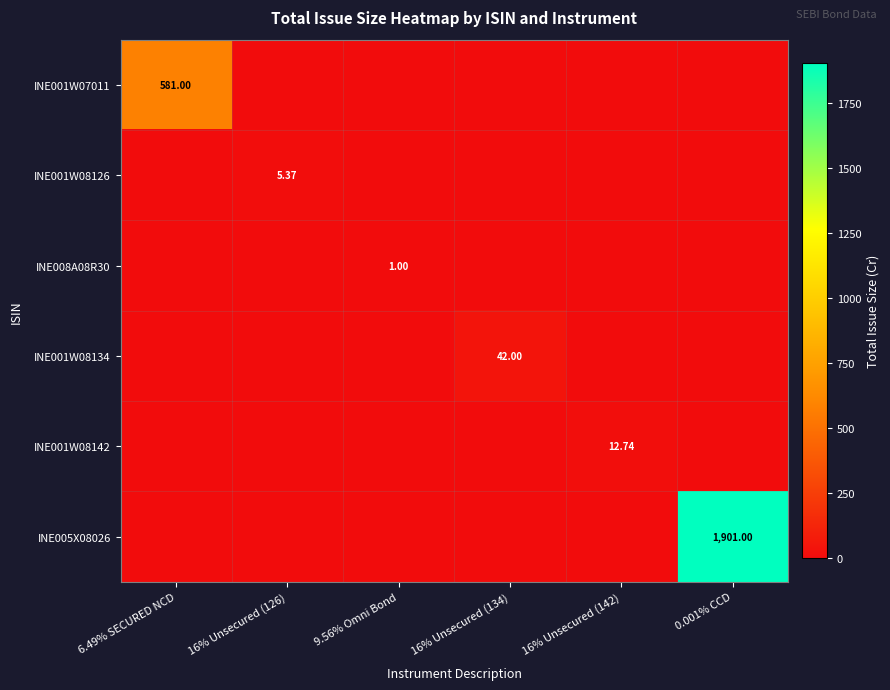

True or false: INE001W08126 has a value of 5.4 at 16% Unsecured (126).

True